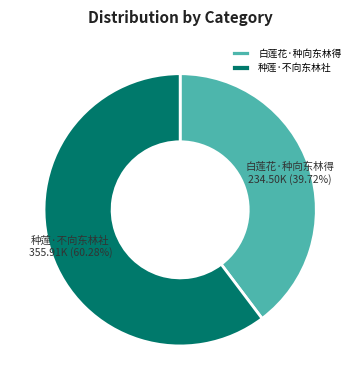

What is the smallest slice in the pie chart?

白莲花·种向东林得